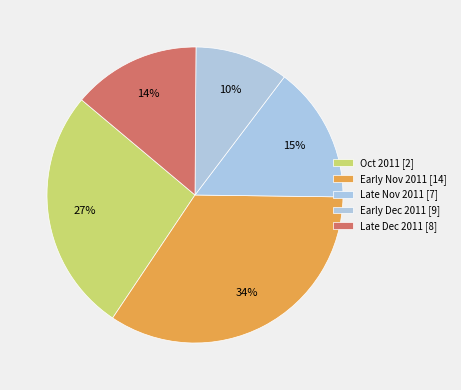

What is the smallest slice in the pie chart?

Early Dec 2011 [9]